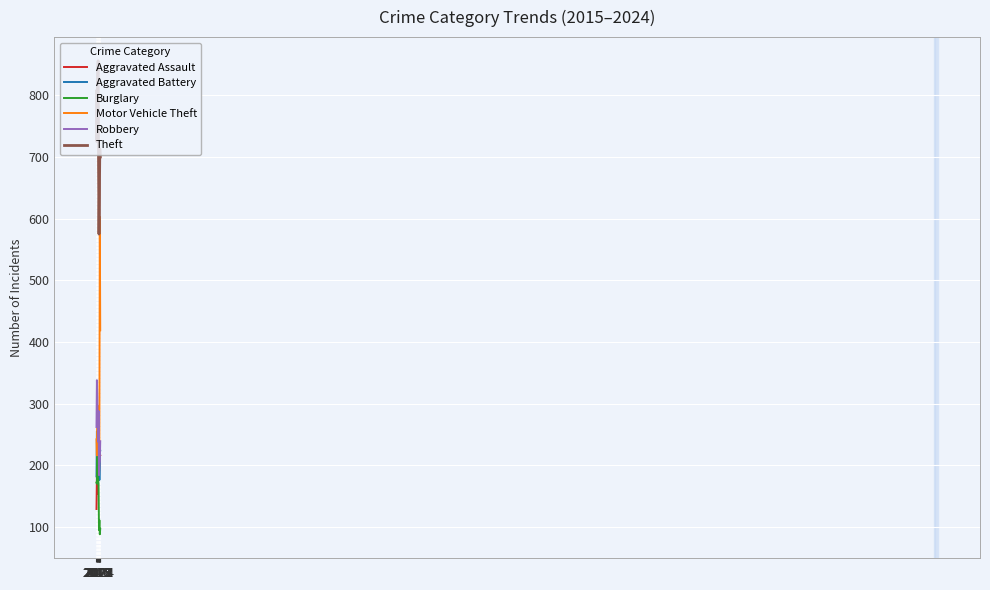

What is the sum of all Theft values?

7323